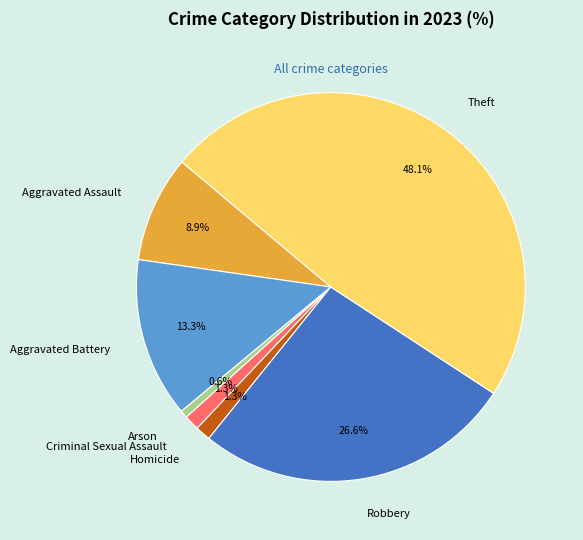

Between Theft and Homicide, which is larger?

Theft